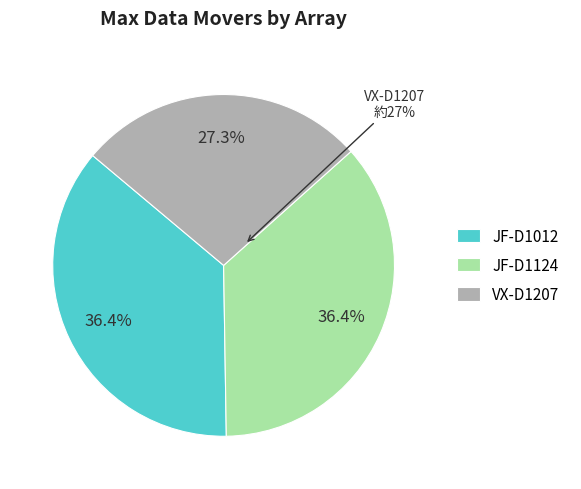

To the nearest percent, what is the difference between the largest and smallest slice percentages?

9%